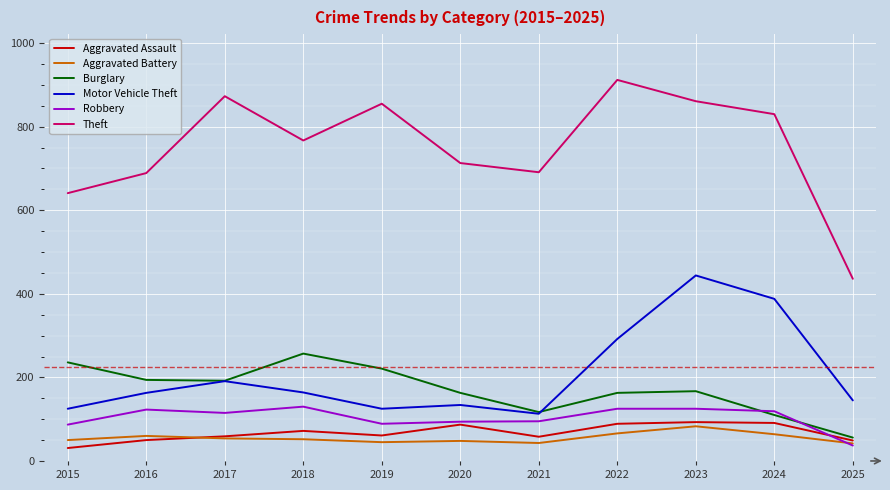

At which category is the sum across all series the highest?

2023